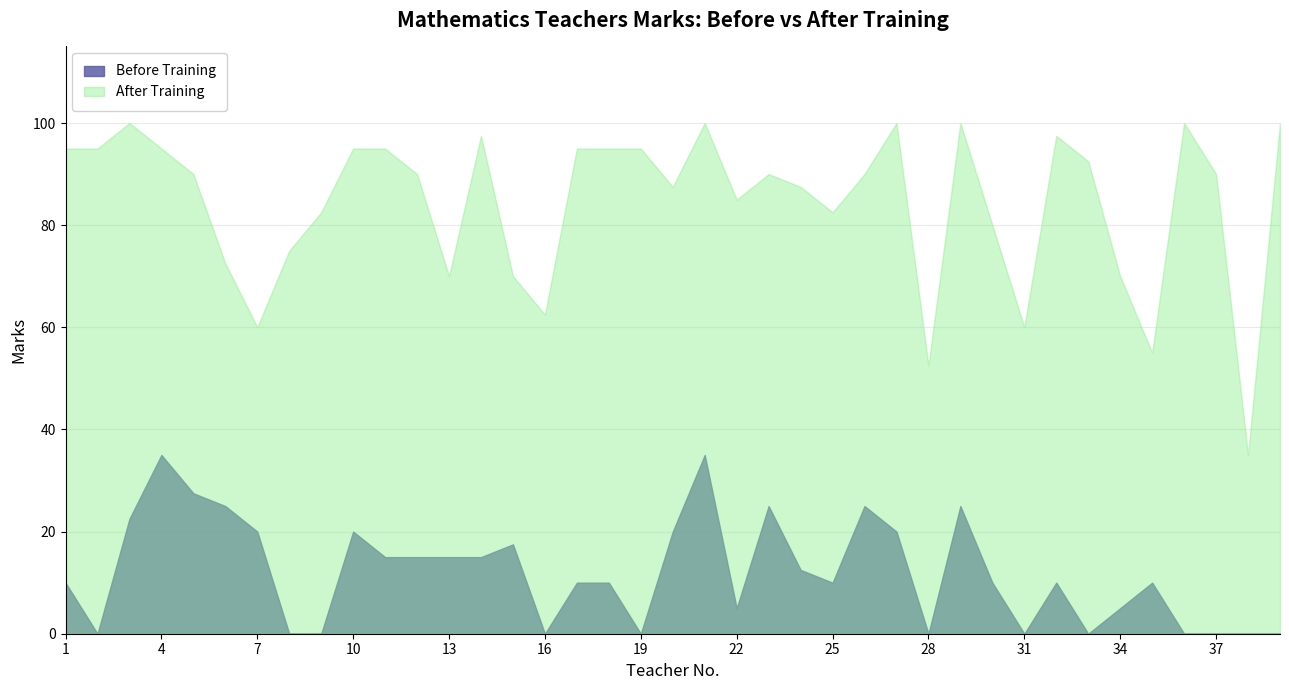

What is the difference between the After Training values at 35 and 19?

40.0